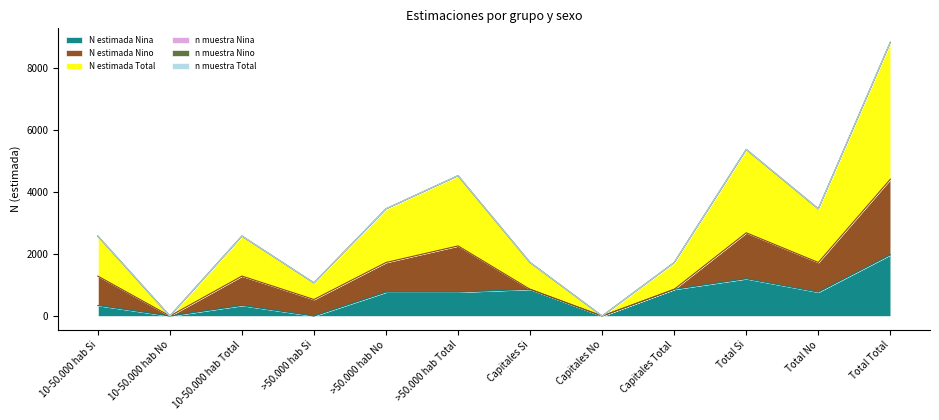

At which category does n muestra Total reach its first local valley?

10-50.000 hab No